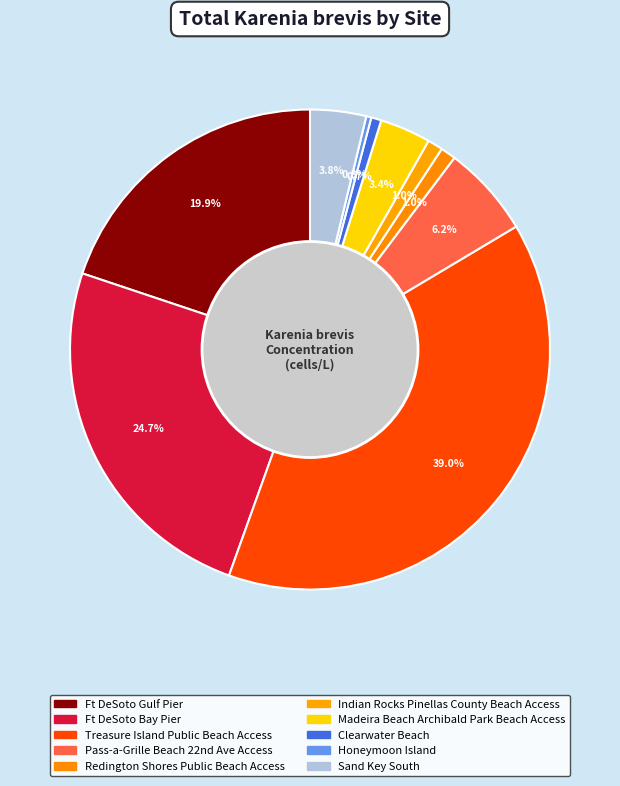

What percentage is the Ft DeSoto Bay Pier slice, to the nearest percent?

25%